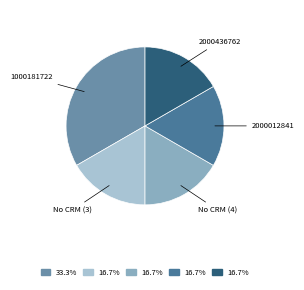

Is there any slice that represents more than half of the pie?

No